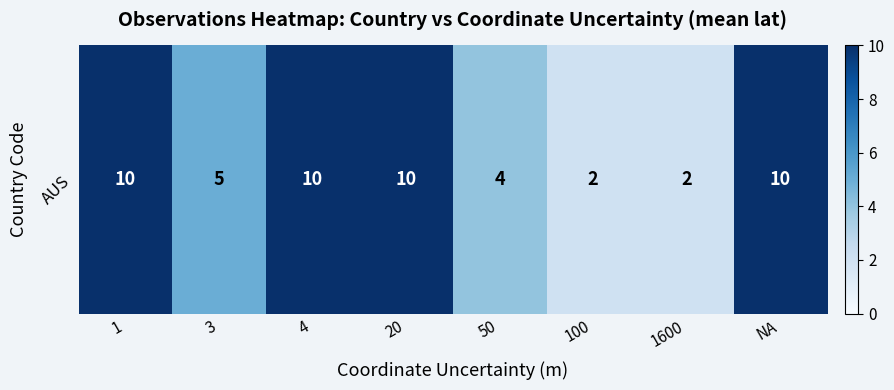

Reading right to left, what are all the values shown in this chart?

10	2	2	4	10	10	5	10